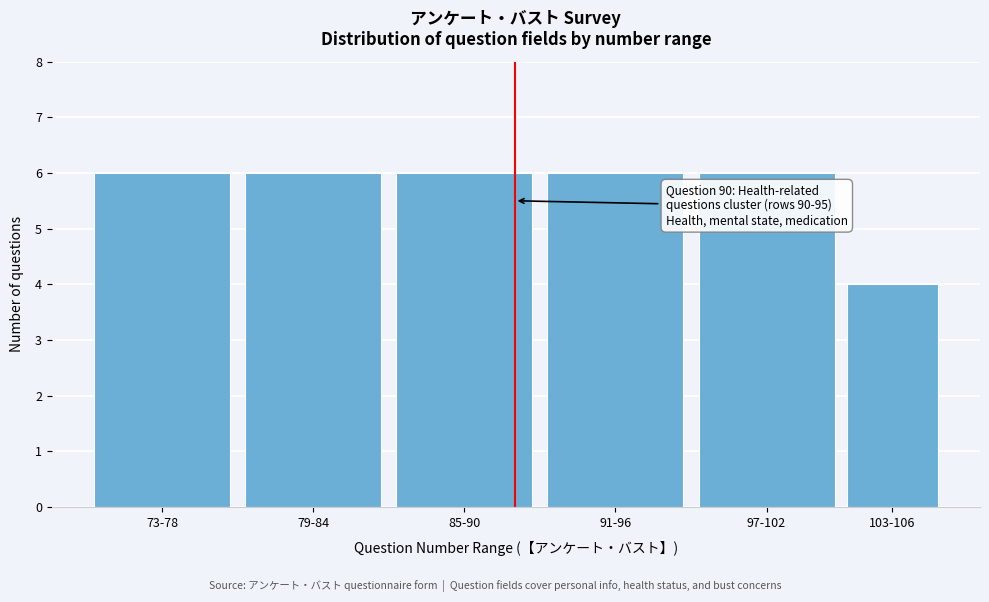

Reading left to right, list all the values displayed in this chart.

73-78=6	79-84=6	85-90=6	91-96=6	97-102=6	103-106=4